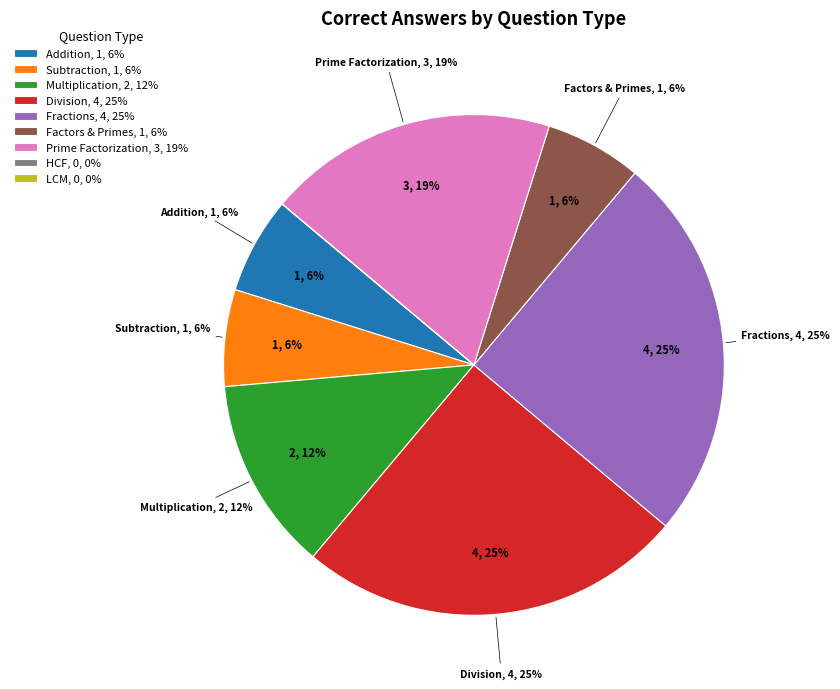

Is Division the majority of the pie?

No